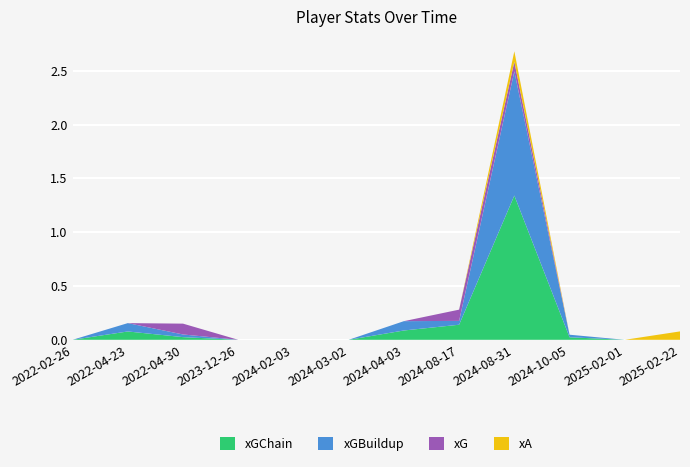

Reading left to right, transcribe all the data shown in this chart.

xGChain: 2022-02-26=0.0	2022-04-23=0.1	2022-04-30=0.0	2023-12-26=0.0	2024-02-03=0.0	2024-03-02=0.0	2024-04-03=0.1	2024-08-17=0.1	2024-08-31=1.3	2024-10-05=0.0	2025-02-01=0.0	2025-02-22=0.0
xGBuildup: 2022-02-26=0.0	2022-04-23=0.1	2022-04-30=0.0	2023-12-26=0.0	2024-02-03=0.0	2024-03-02=0.0	2024-04-03=0.1	2024-08-17=0.0	2024-08-31=1.2	2024-10-05=0.0	2025-02-01=0.0	2025-02-22=0.0
xG: 2022-02-26=0.0	2022-04-23=0.0	2022-04-30=0.1	2023-12-26=0.0	2024-02-03=0.0	2024-03-02=0.0	2024-04-03=0.0	2024-08-17=0.1	2024-08-31=0.1	2024-10-05=0.0	2025-02-01=0.0	2025-02-22=0.0
xA: 2022-02-26=0.0	2022-04-23=0.0	2022-04-30=0.0	2023-12-26=0.0	2024-02-03=0.0	2024-03-02=0.0	2024-04-03=0.0	2024-08-17=0.0	2024-08-31=0.1	2024-10-05=0.0	2025-02-01=0.0	2025-02-22=0.1